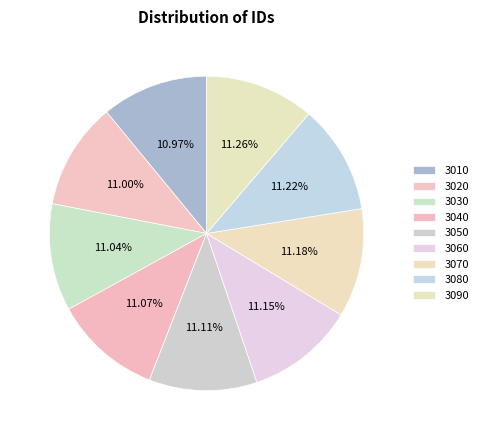

Approximately how many times larger is the value at 3060 compared to 3080?

1.0